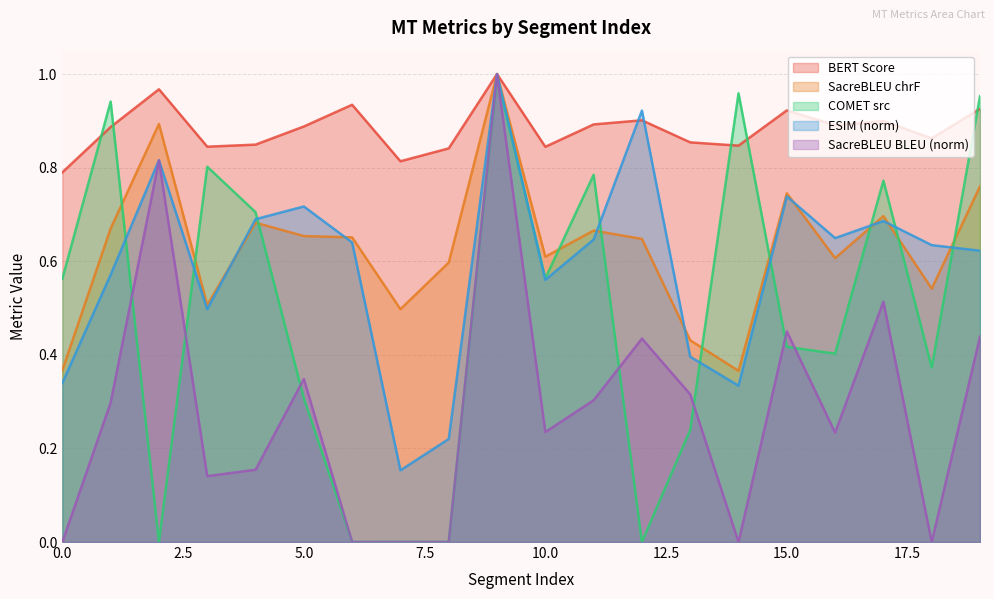

Which series has the largest total across all categories?

BERT Score